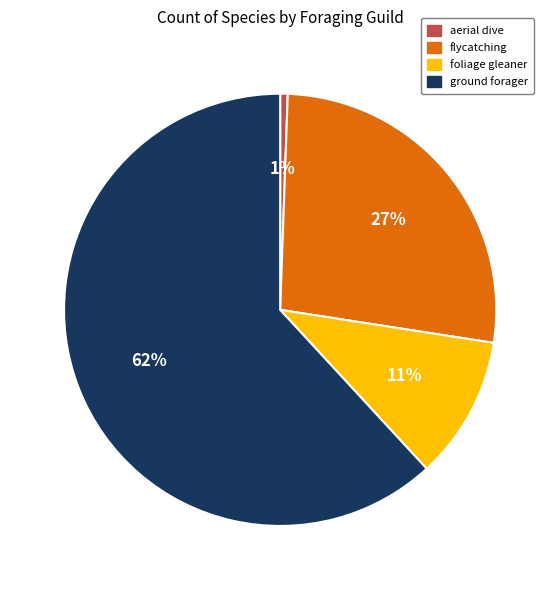

True or false: flycatching accounts for 14% of the total.

False